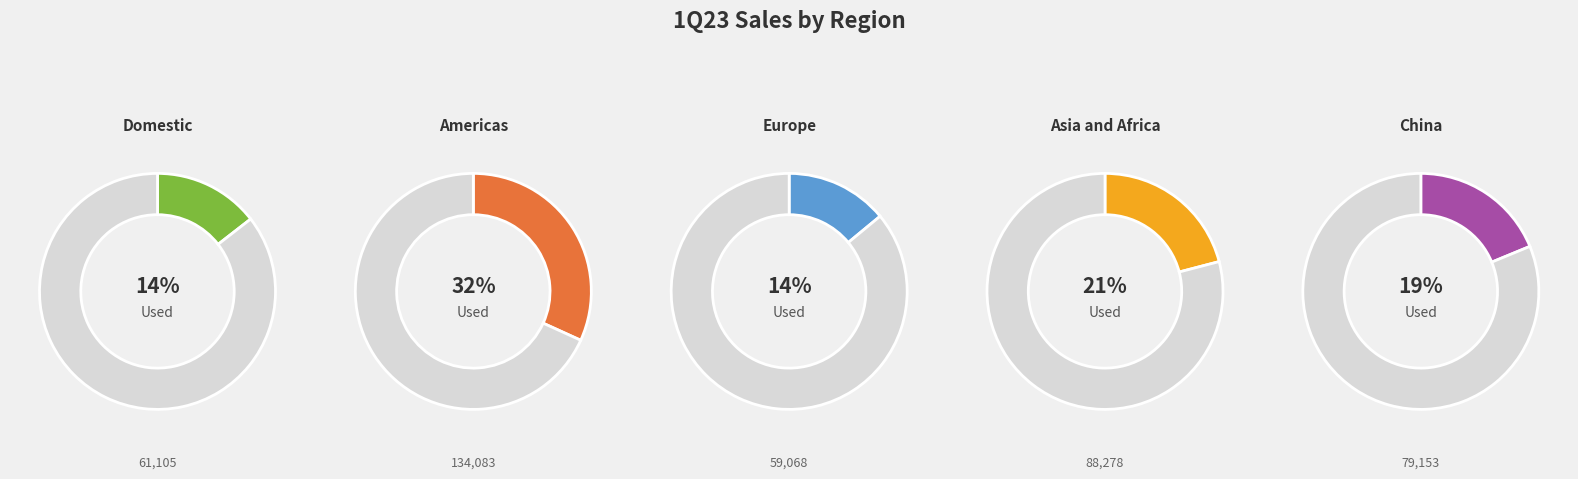

How many slices are in this pie chart?

5